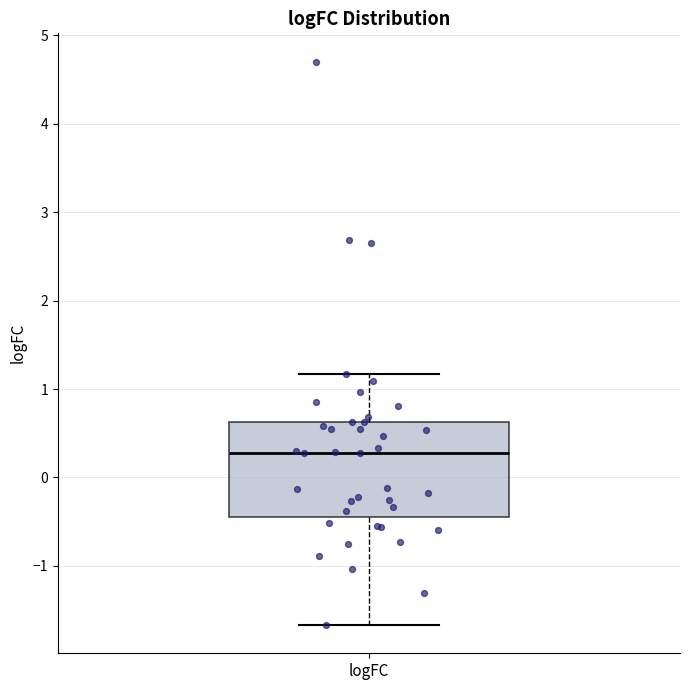

Read this box plot against the y-axis: the position of the median line, the range covered by the box, and the ends of both whiskers. The values are not printed on the chart, so give them approximately, as read against the axis.

median 0.3, box -0.4 to 0.6, whiskers -1.7 to 1.2